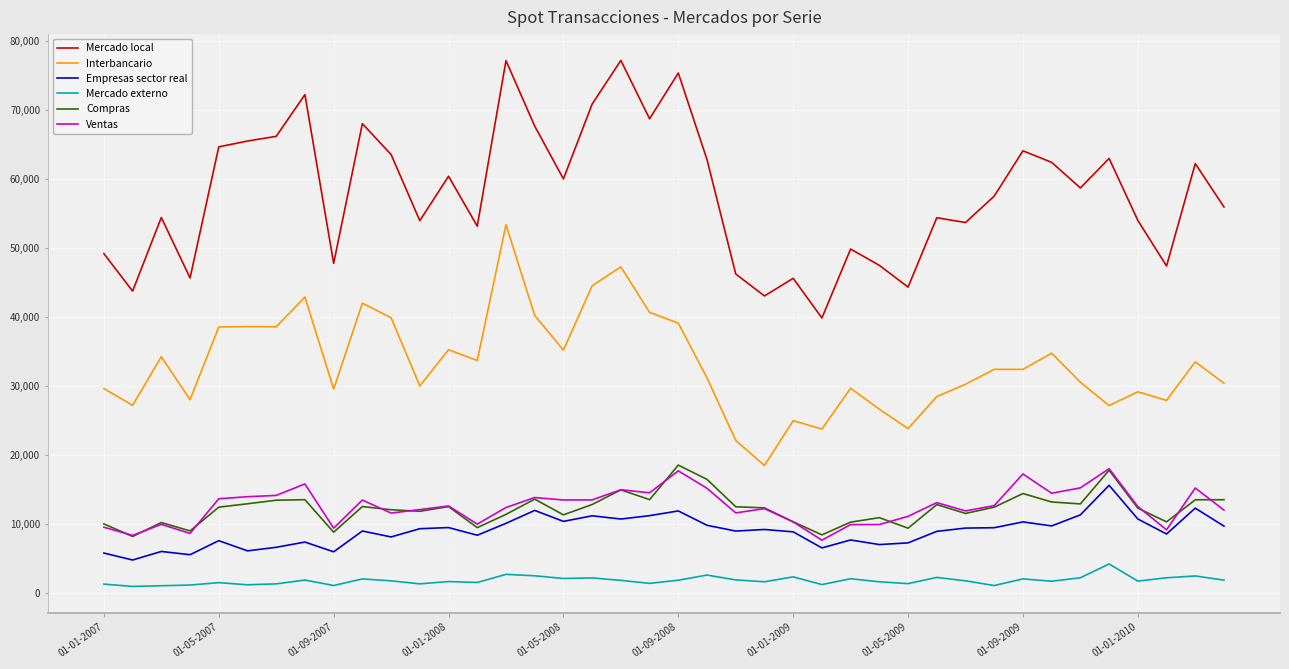

True or false: Empresas sector real and Mercado externo intersect in this chart.

False